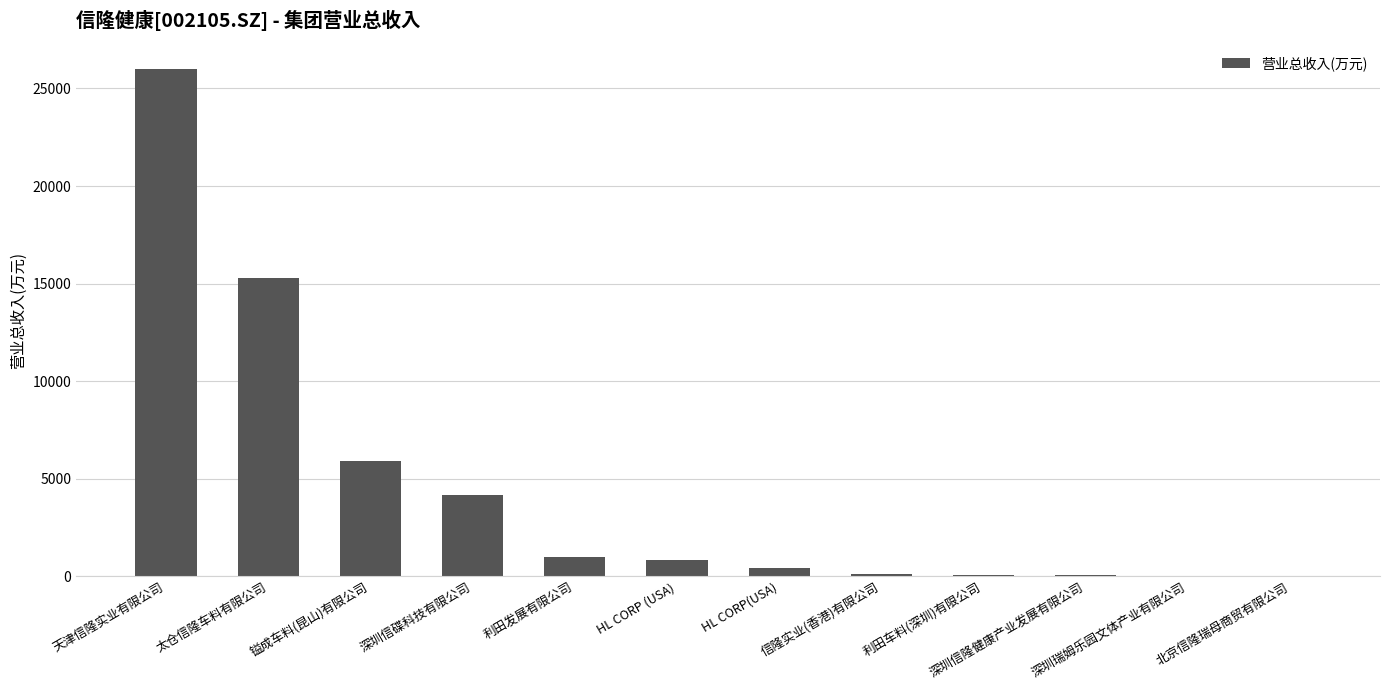

Which label corresponds to the largest value in the chart?

天津信隆实业有限公司